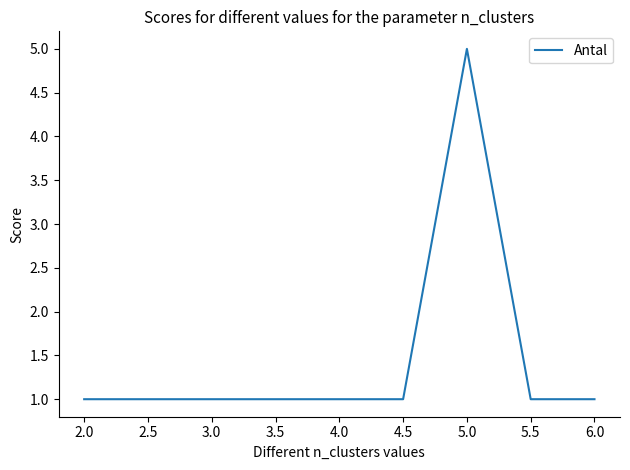

Count the number of data series in this chart.

1